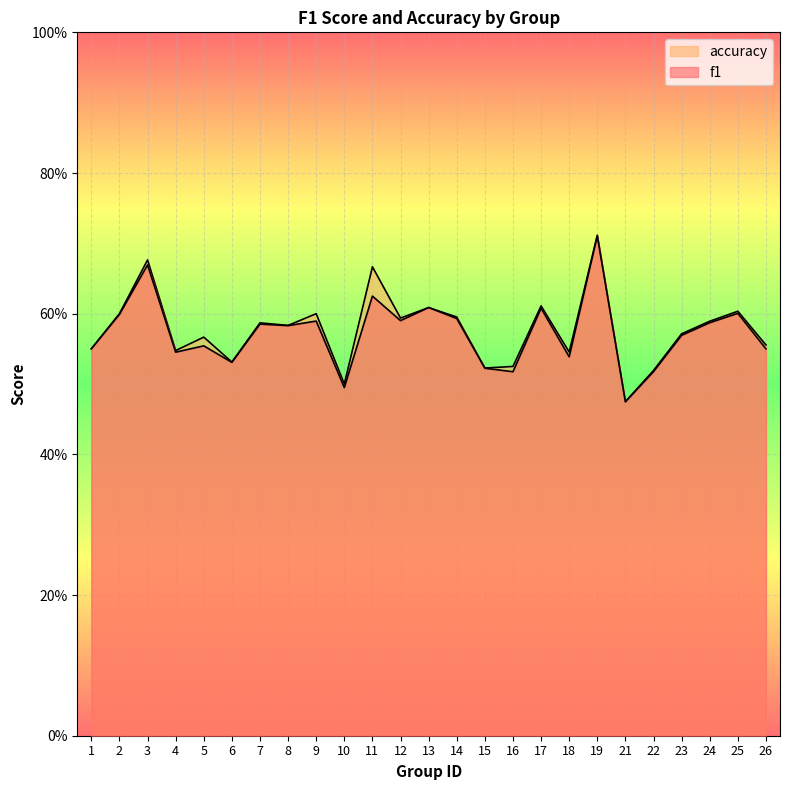

At which category is the sum across all series the highest?

19